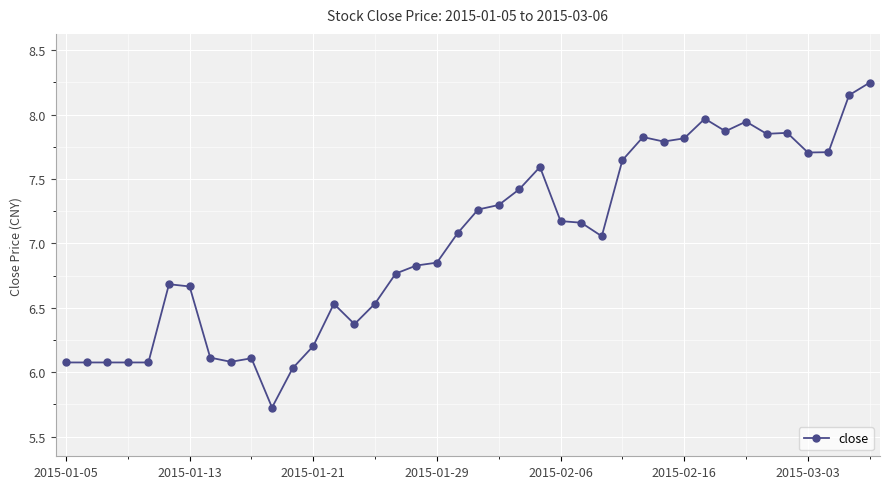

Is this an area chart (filled region under the line)?

No